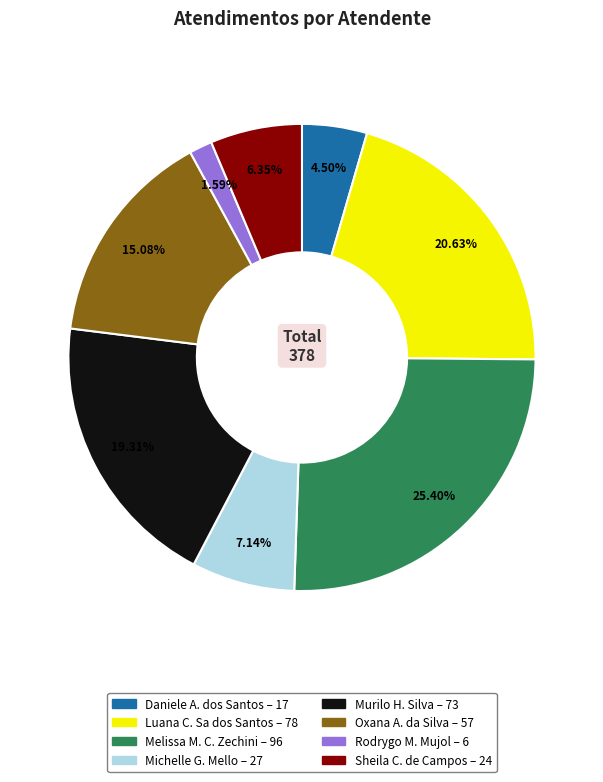

To the nearest percent, what is the average slice percentage?

12%